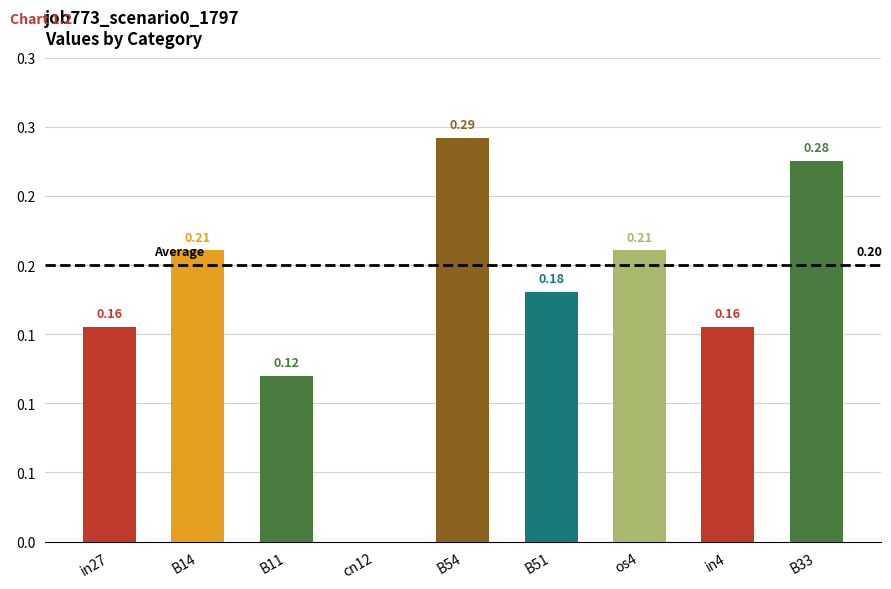

What is the sum of the values at B14 and cn12?

0.2